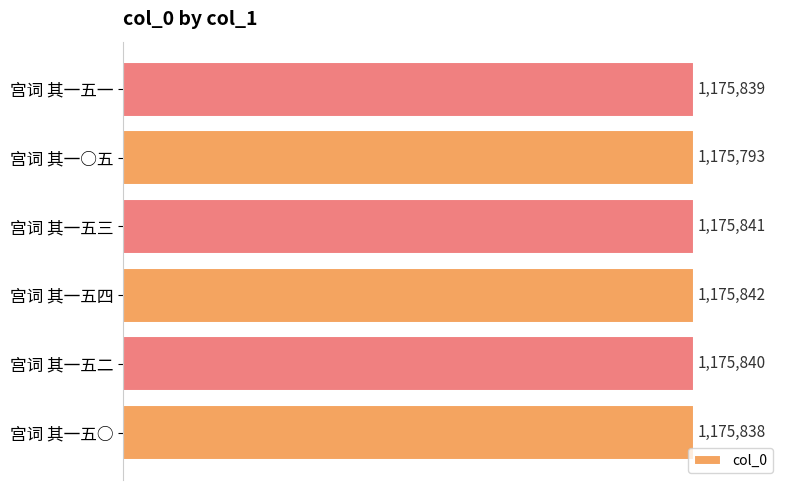

What is the difference between the maximum and minimum values?

49